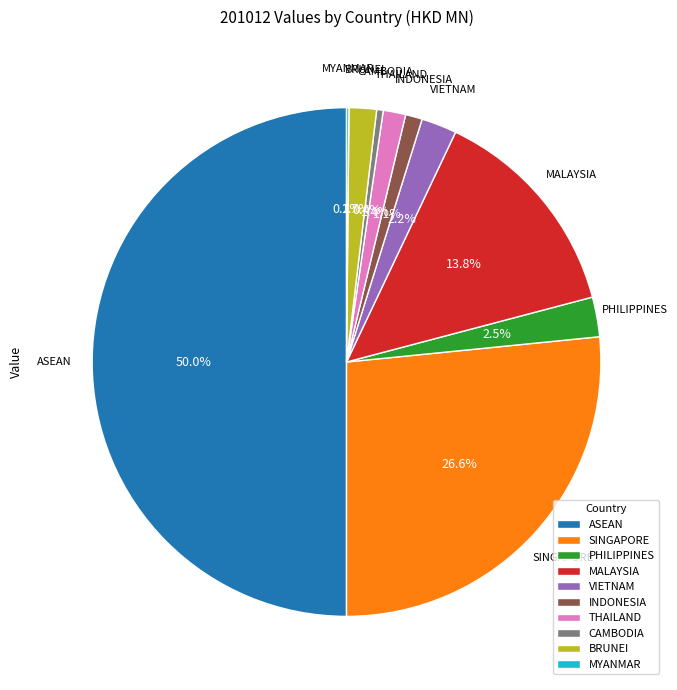

Which slice is the largest?

ASEAN